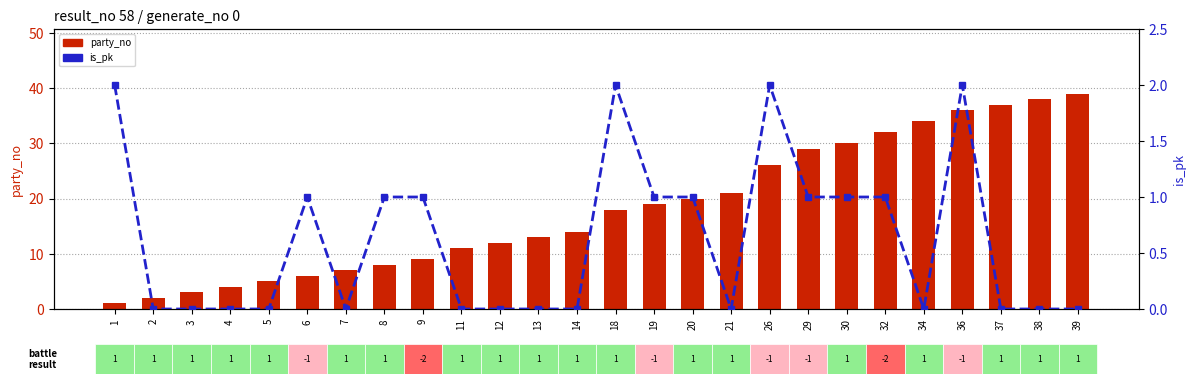

At how many categories does at least one series exceed 1?

26